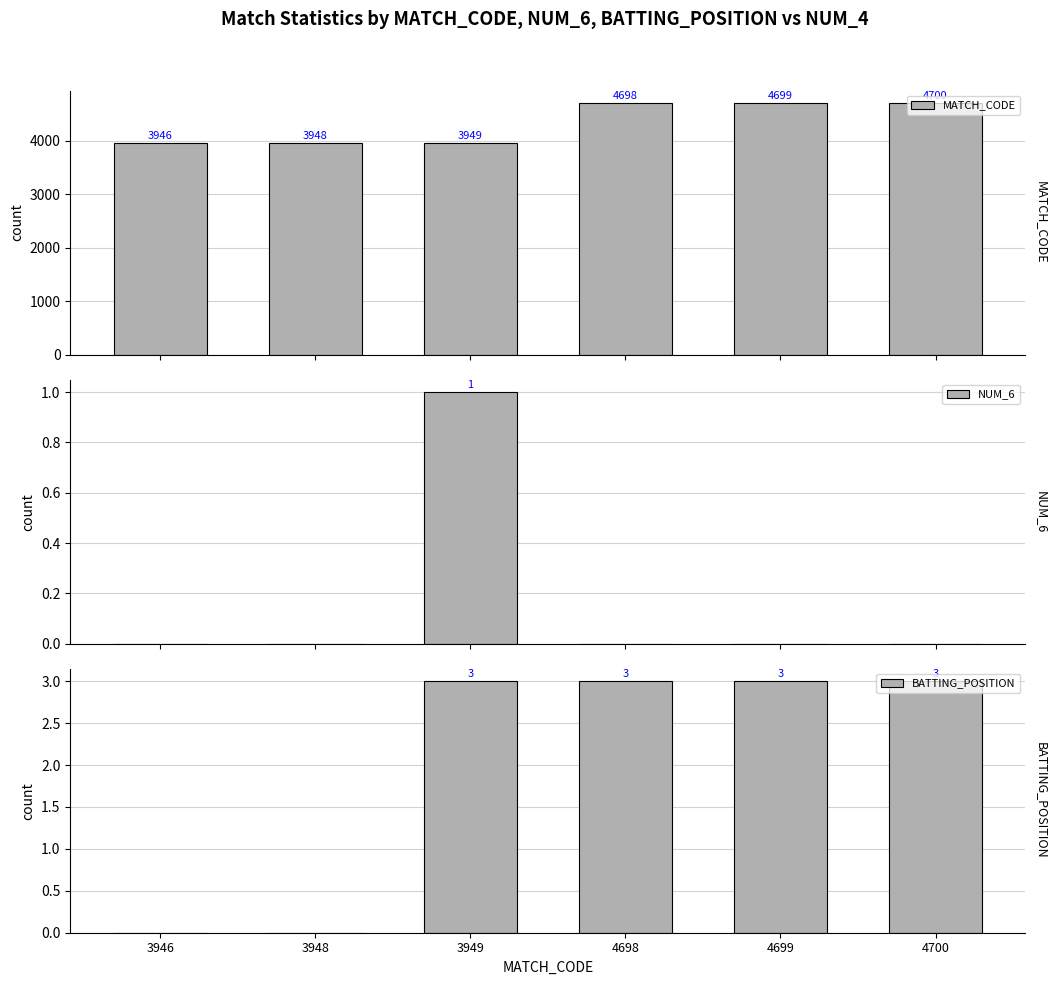

True or false: MATCH_CODE has a value of 908 at 3948.

False